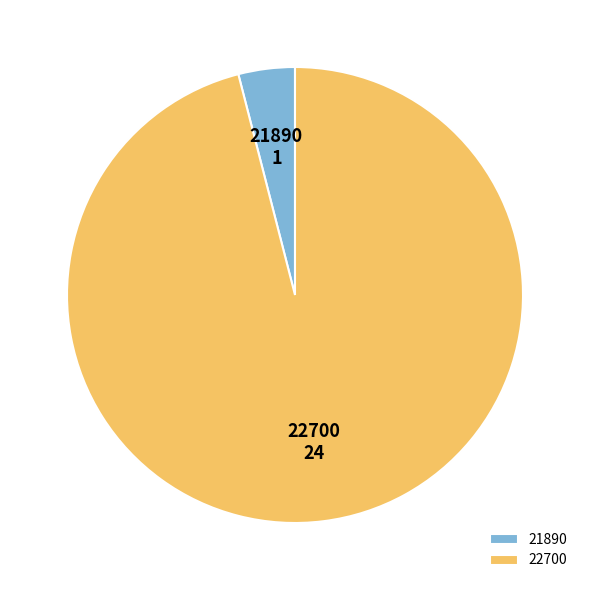

Is there any slice that represents more than half of the pie?

Yes